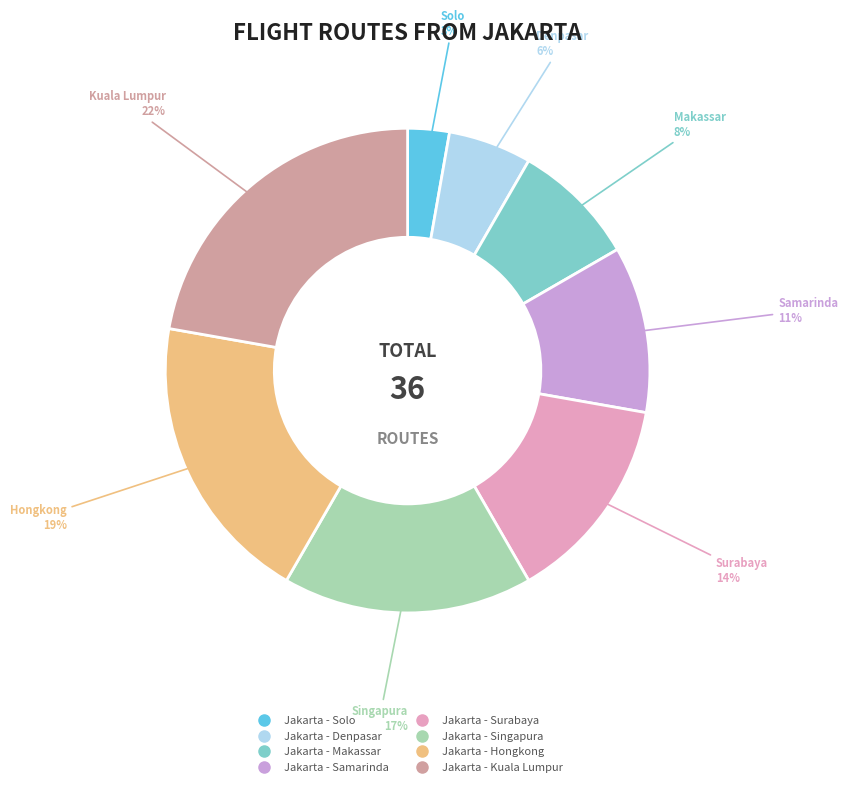

The Jakarta - Solo slice represents 3% of the pie. True or false?

True